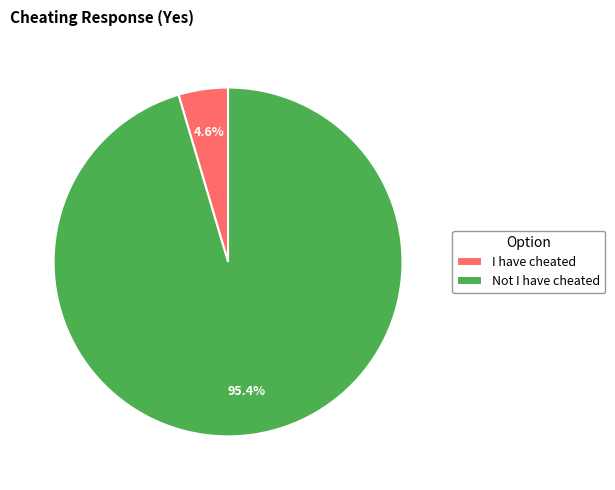

What is the smallest slice in the pie chart?

I have cheated